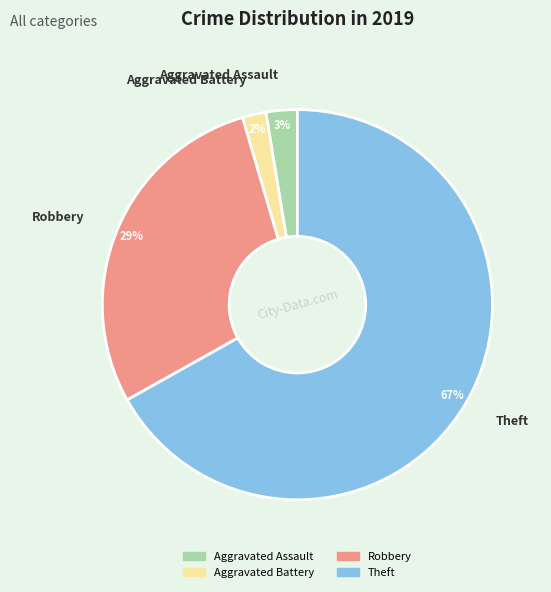

Count the number of slices in the pie.

4